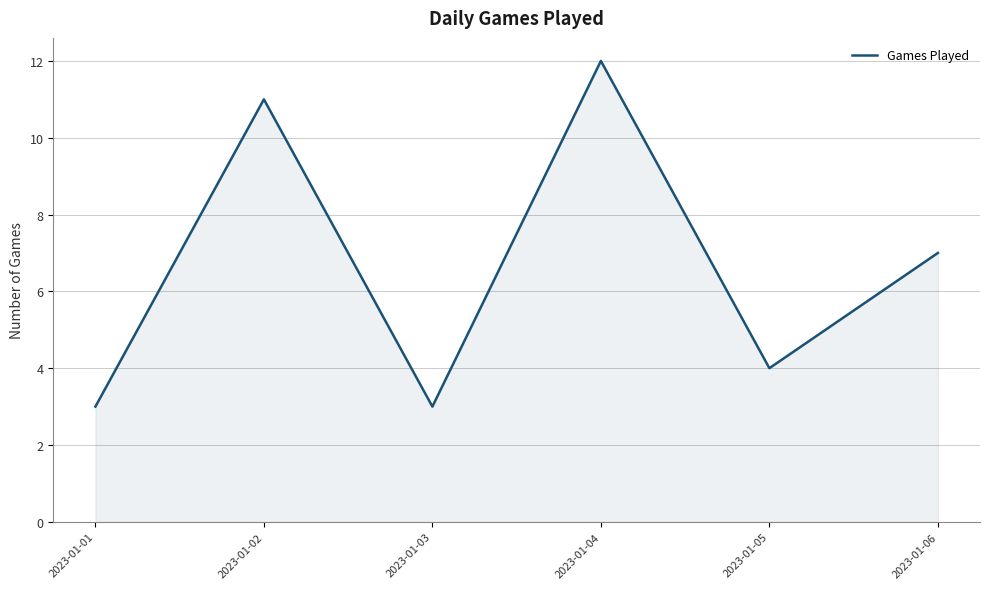

At which category does the data reach its first local valley?

2023-01-03